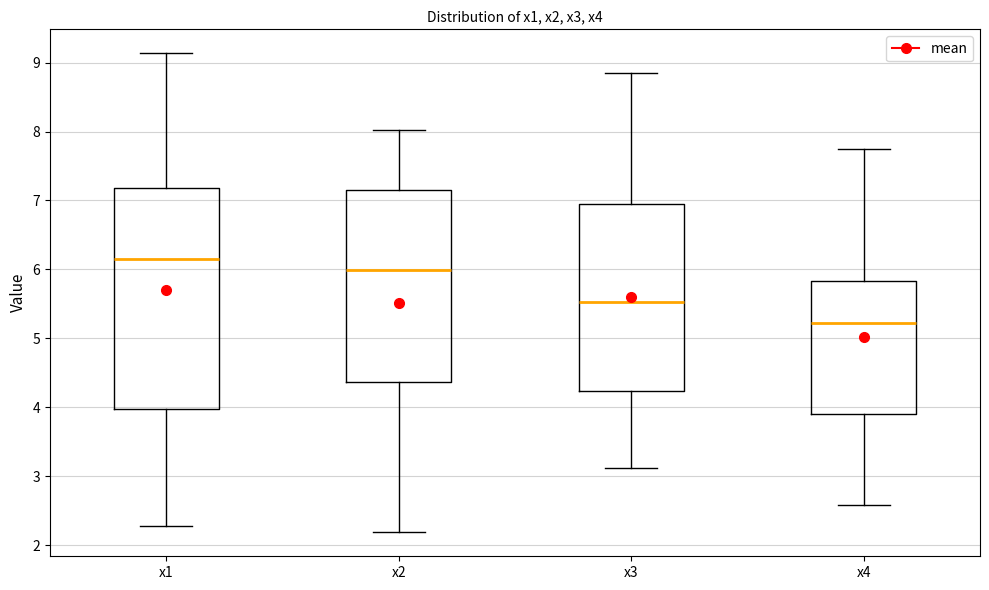

Reading left to right, transcribe this box plot: for each box, give where its median line is, the range the box spans, and where its two whiskers end, as read against the y-axis. The values are not printed on the chart, so give them approximately, as read against the axis.

x1: median 6.2, box 4.0 to 7.2, whiskers 2.3 to 9.1
x2: median 6.0, box 4.4 to 7.1, whiskers 2.2 to 8.0
x3: median 5.5, box 4.2 to 6.9, whiskers 3.1 to 8.8
x4: median 5.2, box 3.9 to 5.8, whiskers 2.6 to 7.7